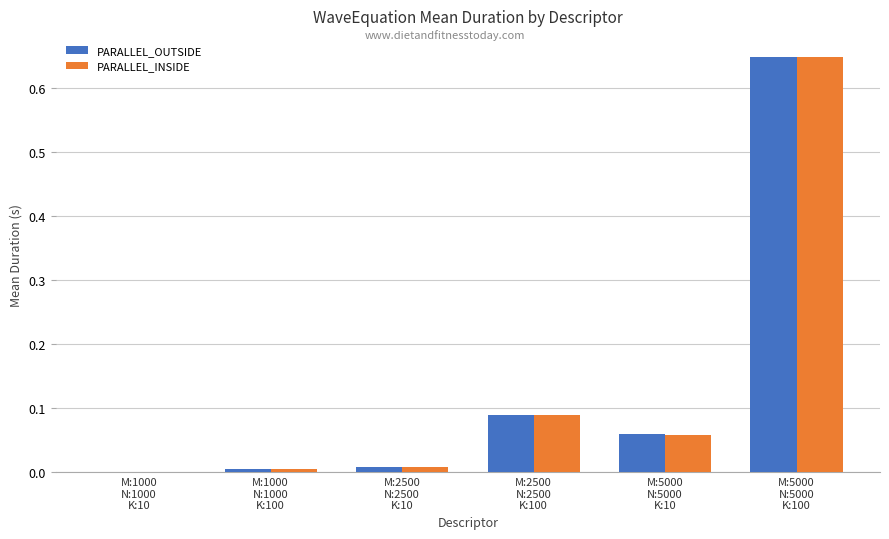

What is the sum of all PARALLEL_OUTSIDE values?

0.8